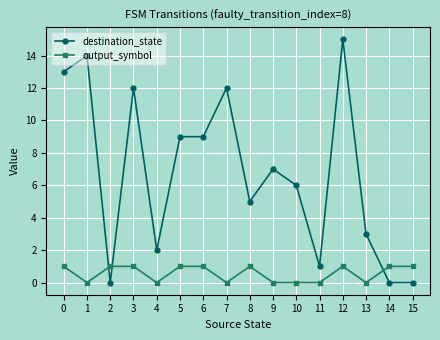

At which category is the sum across all series the highest?

12